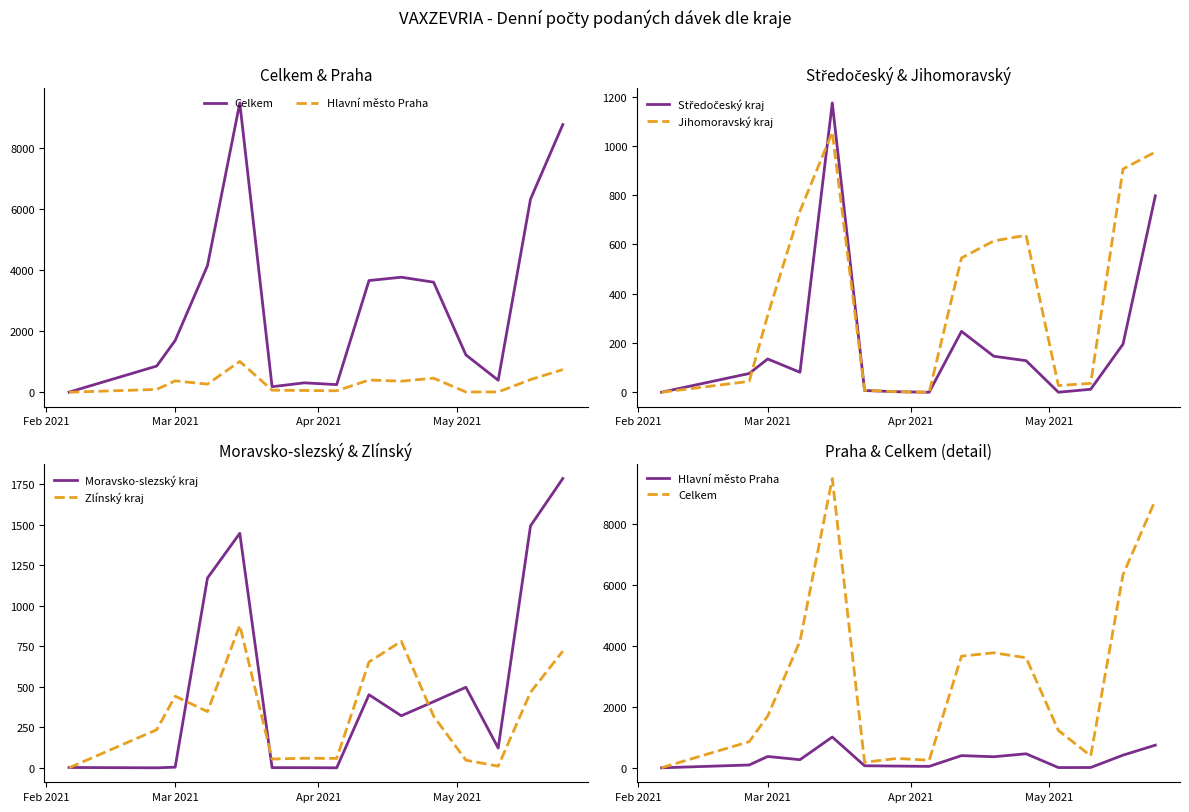

At how many categories does at least one series exceed 1222?

9